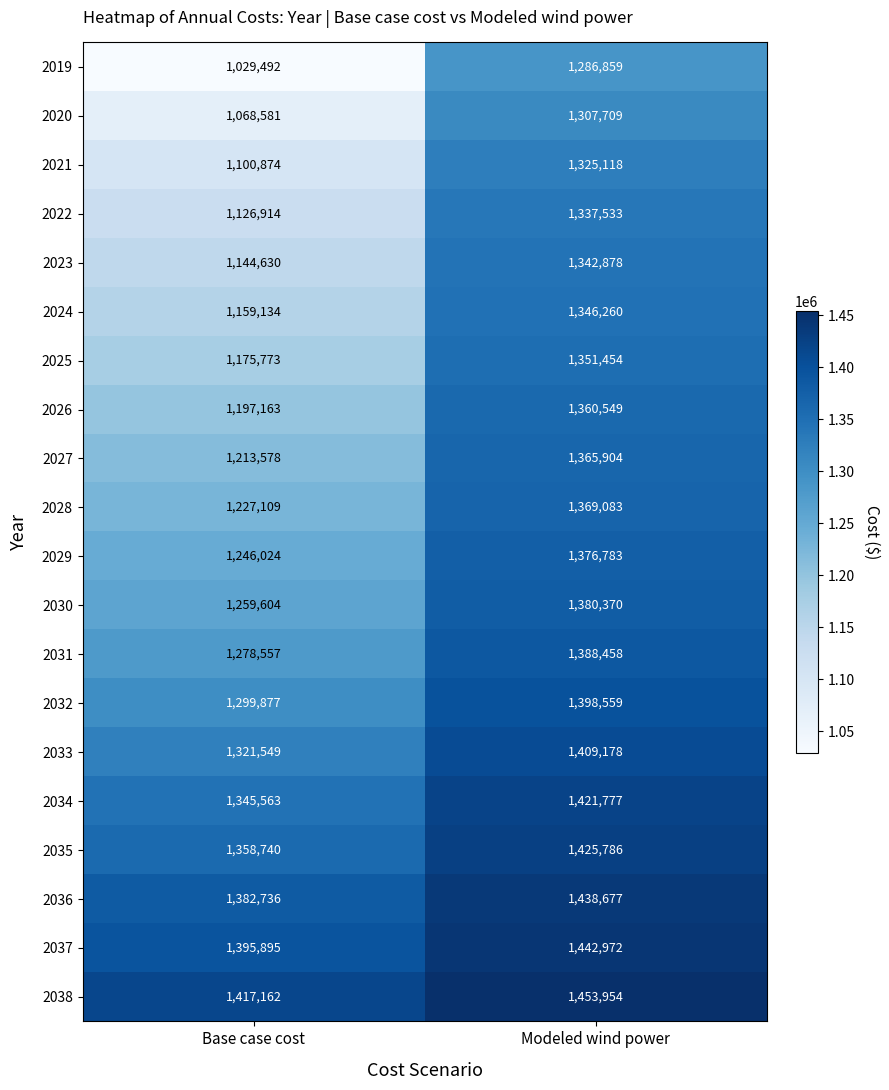

At which category is the sum across all series the highest?

Modeled wind power